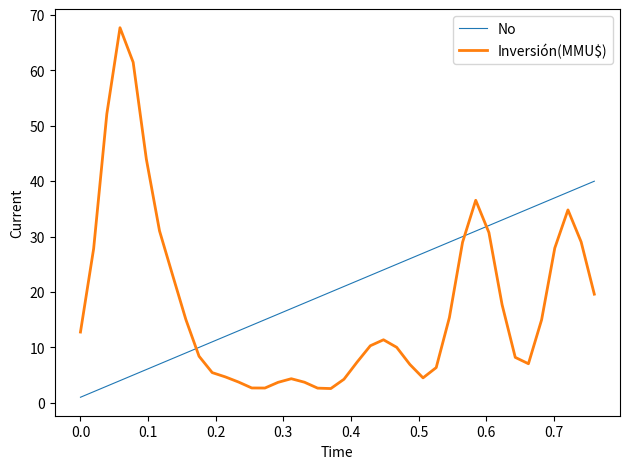

True or false: Inversión(MMU$) and No intersect in this chart.

True